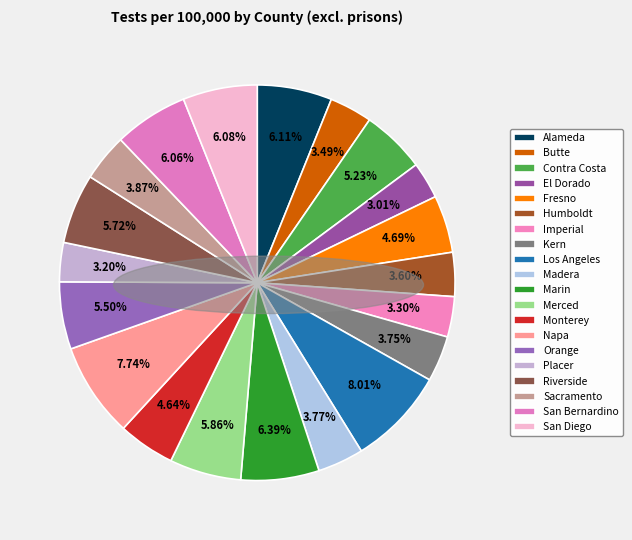

How many slices are in this pie chart?

20